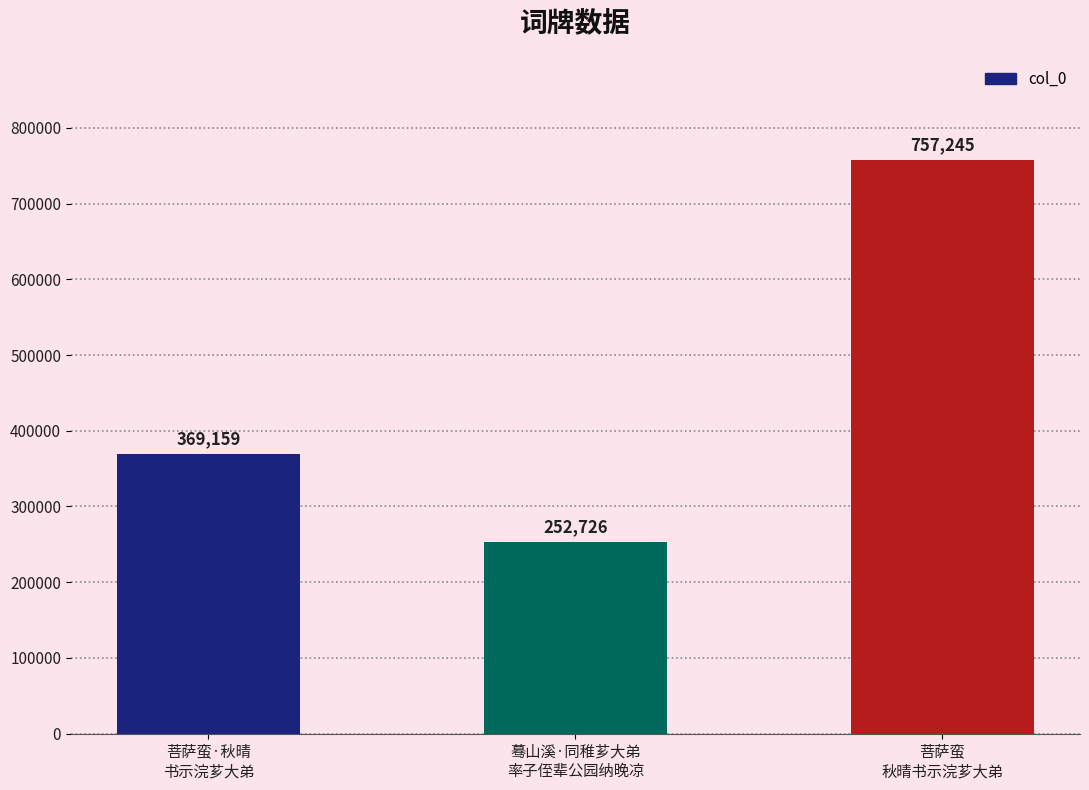

What is the value of the 3rd bar from the left?

757245